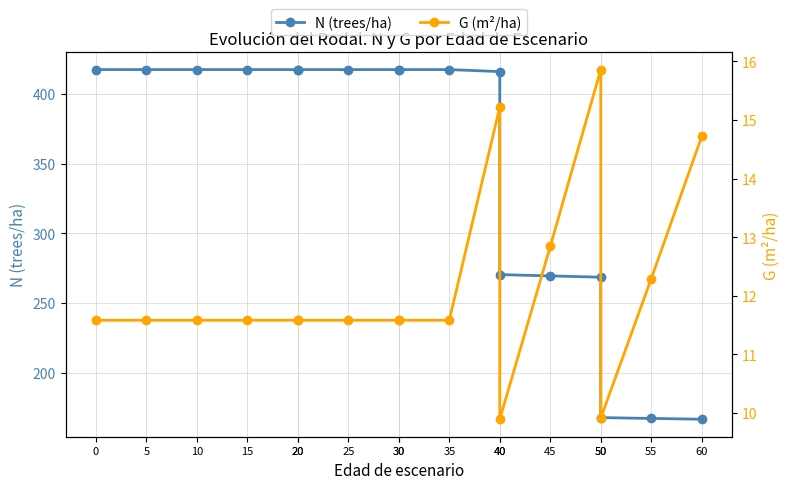

What is the smallest value displayed?

9.9